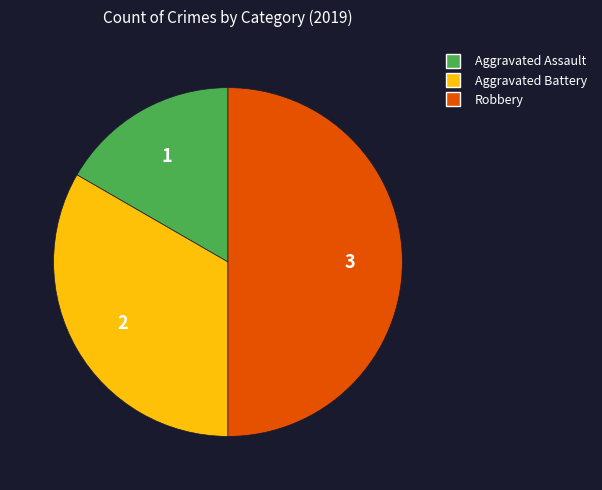

The Aggravated Battery slice represents 47% of the pie. True or false?

False